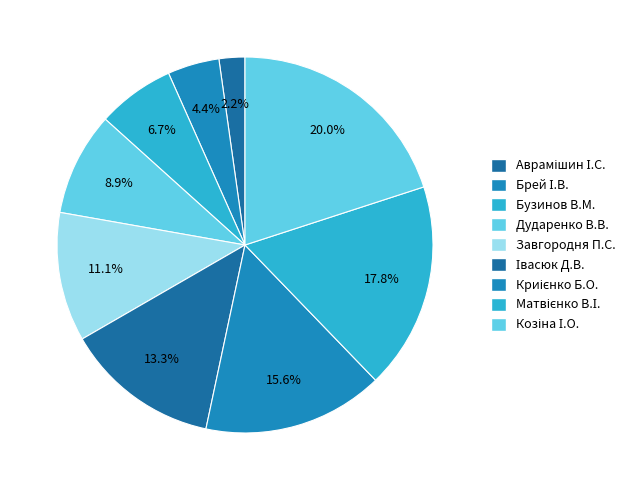

Count the number of slices in the pie.

9